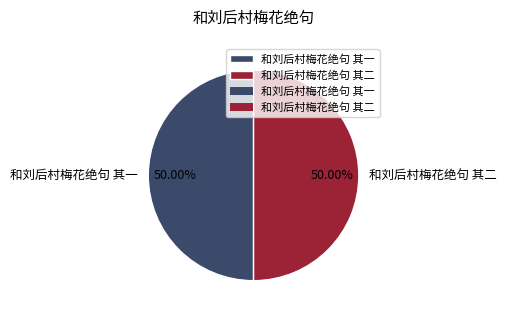

Approximately how many times larger is the value at 和刘后村梅花绝句 其二 compared to 和刘后村梅花绝句 其一?

1.0